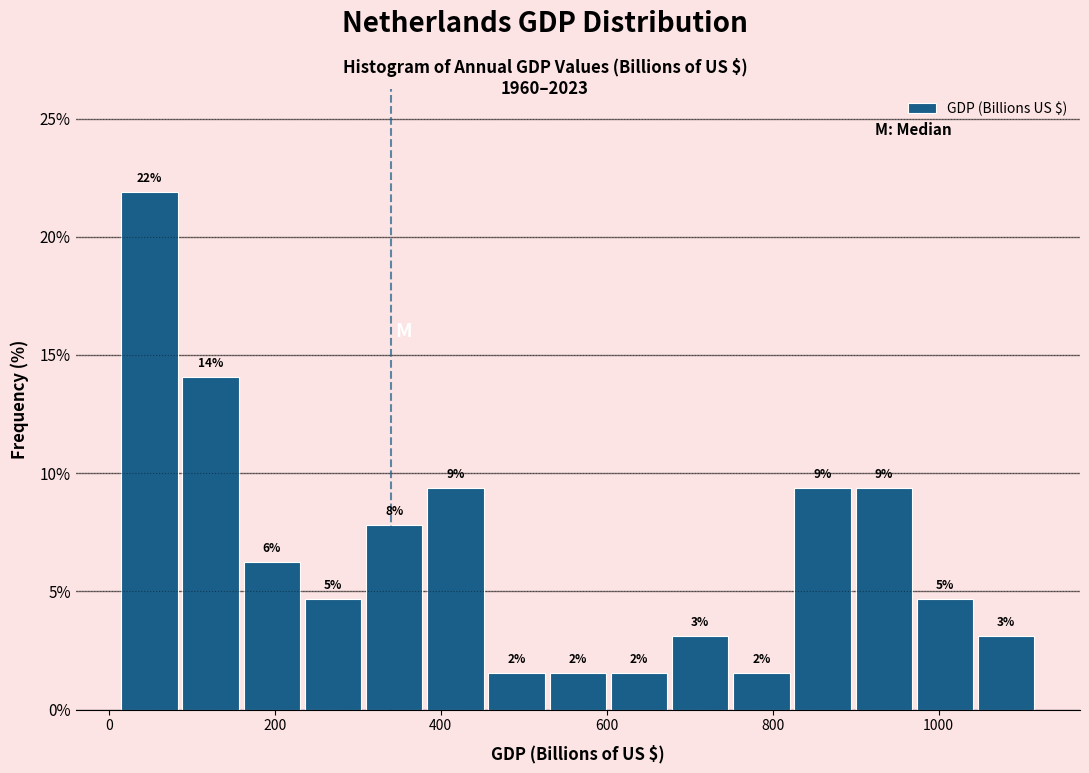

Around what value on the x-axis is the tallest bar? Give the approximate position of its centre, as read against the axis.

40